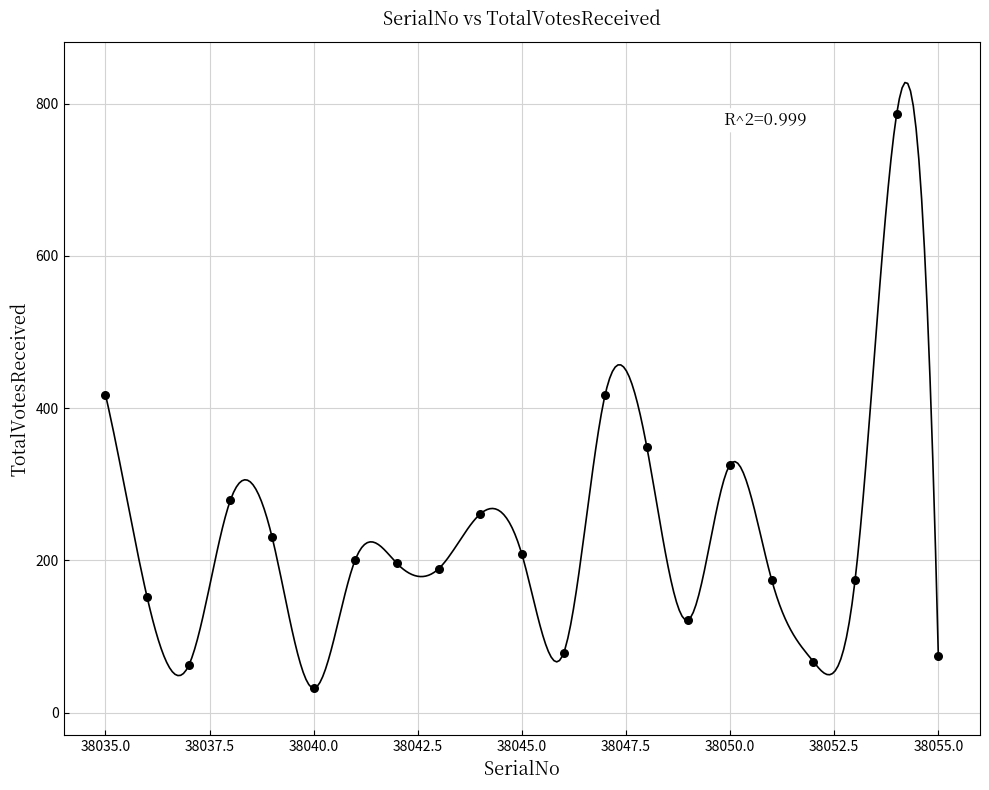

What is the range of X values (max minus min)?

20